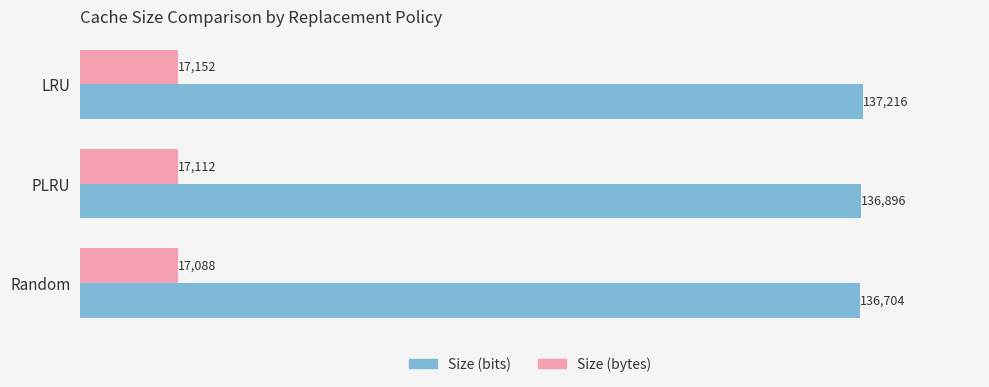

What are all the series names shown in the legend?

Size (bits), Size (bytes)